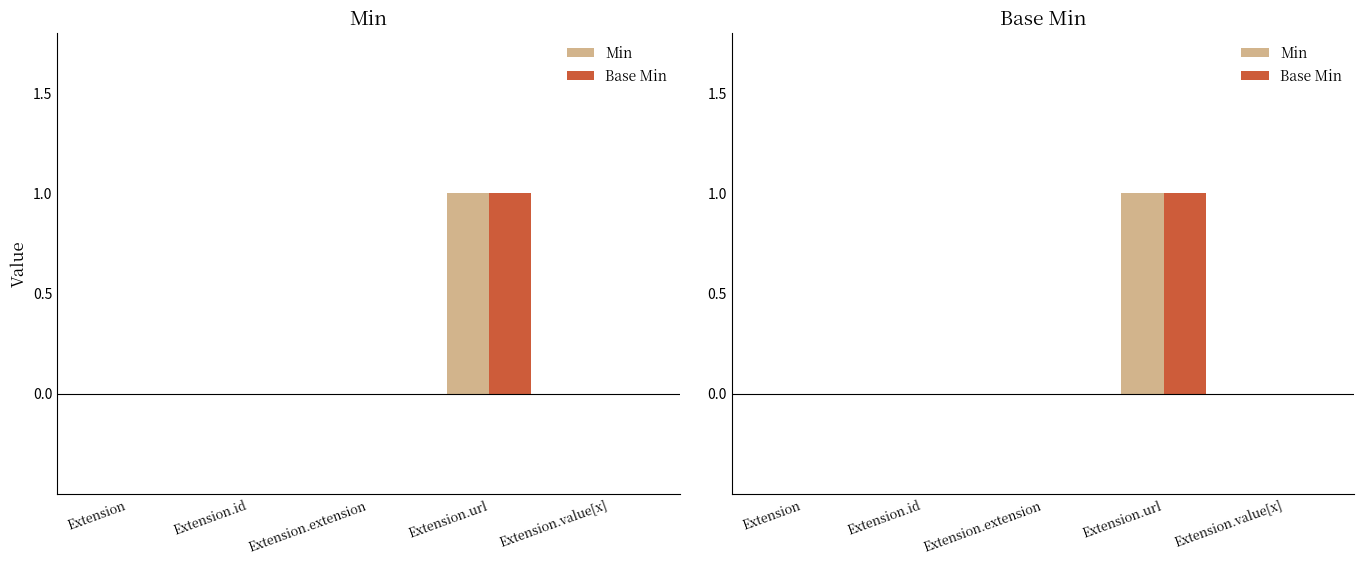

Between Extension.value[x] and Extension.url, which is larger?

Extension.url